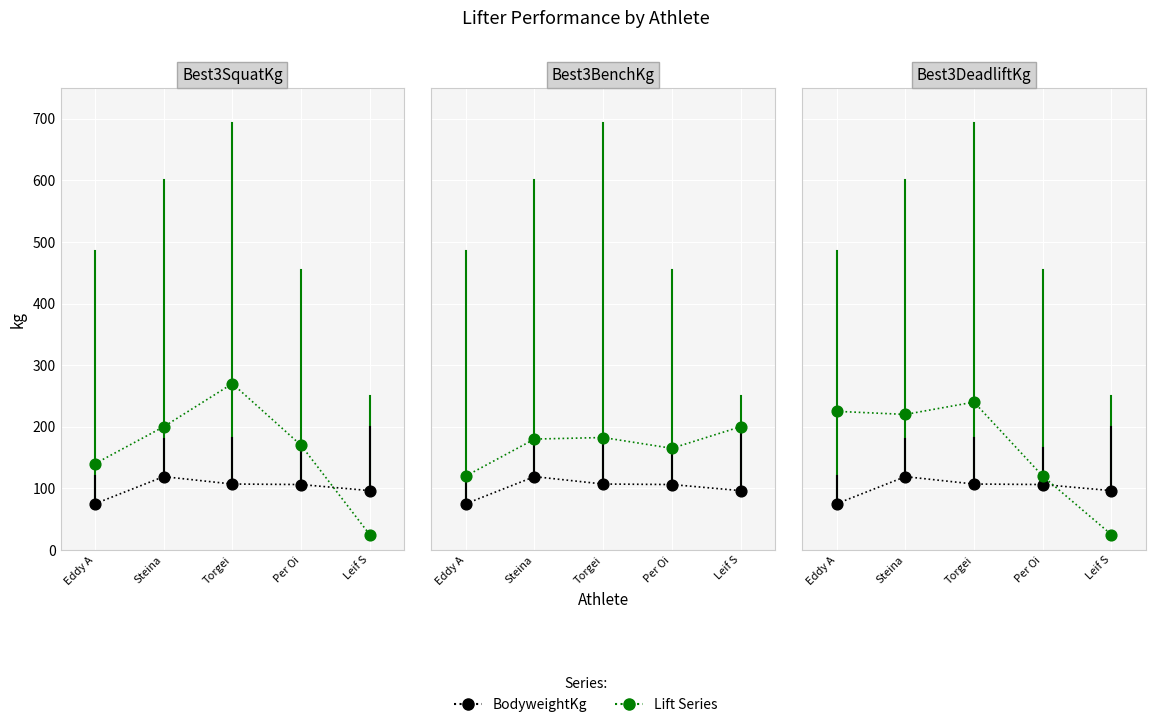

Which series reaches the minimum Y coordinate?

Best3SquatKg